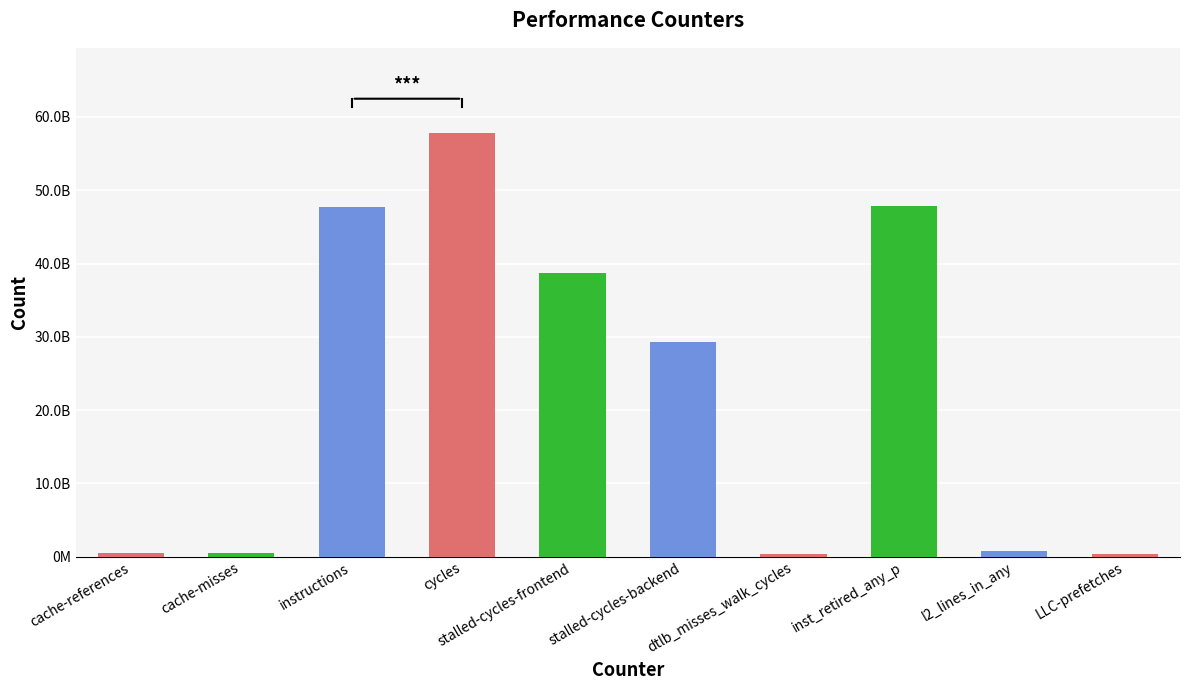

What is the maximum value shown in the chart?

57864781161